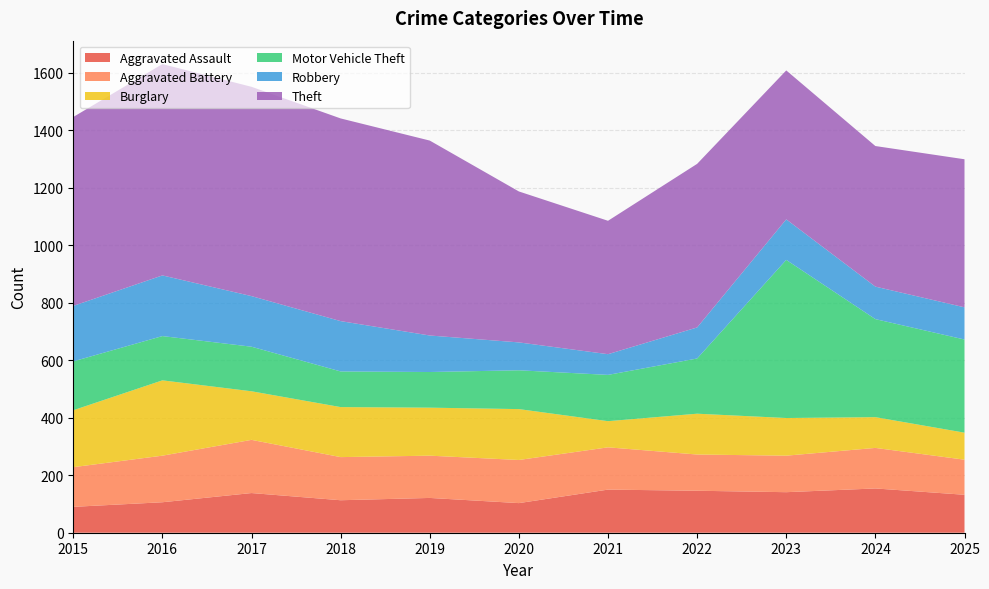

Reading left to right, list all the values displayed in this chart.

Aggravated Assault: 90	106	138	113	121	103	150	146	141	154	132
Aggravated Battery: 138	162	185	150	147	150	147	126	127	141	122
Burglary: 198	262	169	174	167	177	91	142	131	107	94
Motor Vehicle Theft: 170	154	155	124	124	135	161	192	550	341	324
Robbery: 193	211	176	175	127	97	72	108	141	113	112
Theft: 657	735	728	705	678	525	464	569	518	489	515